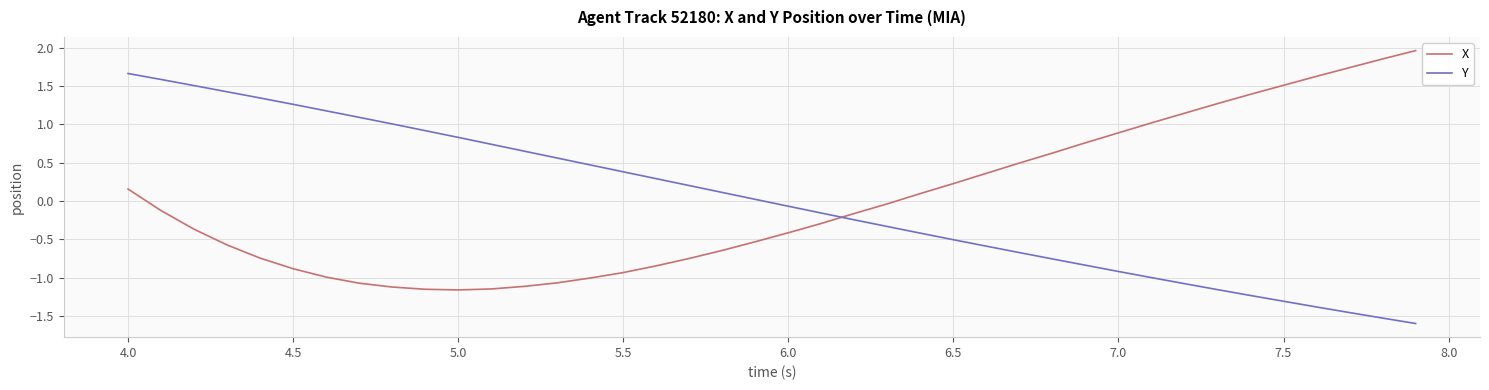

List the series in order of their peak value, highest first.

X, Y